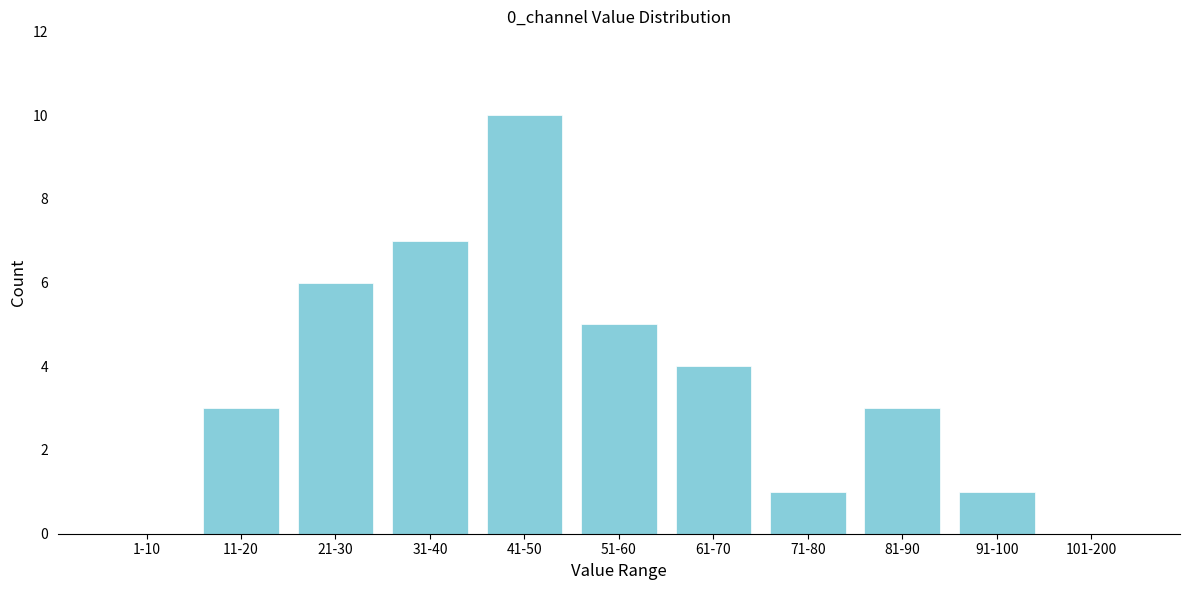

What is the greatest value displayed?

10